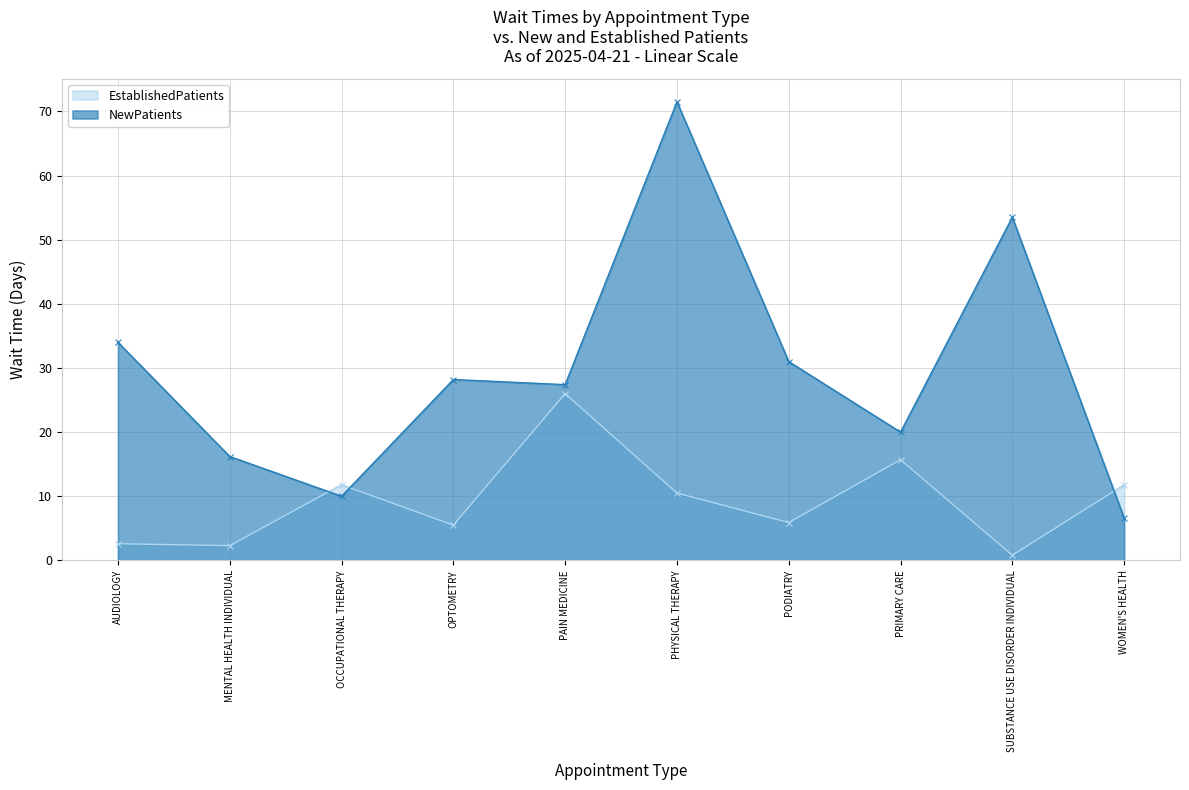

What is the smallest value displayed?

0.8